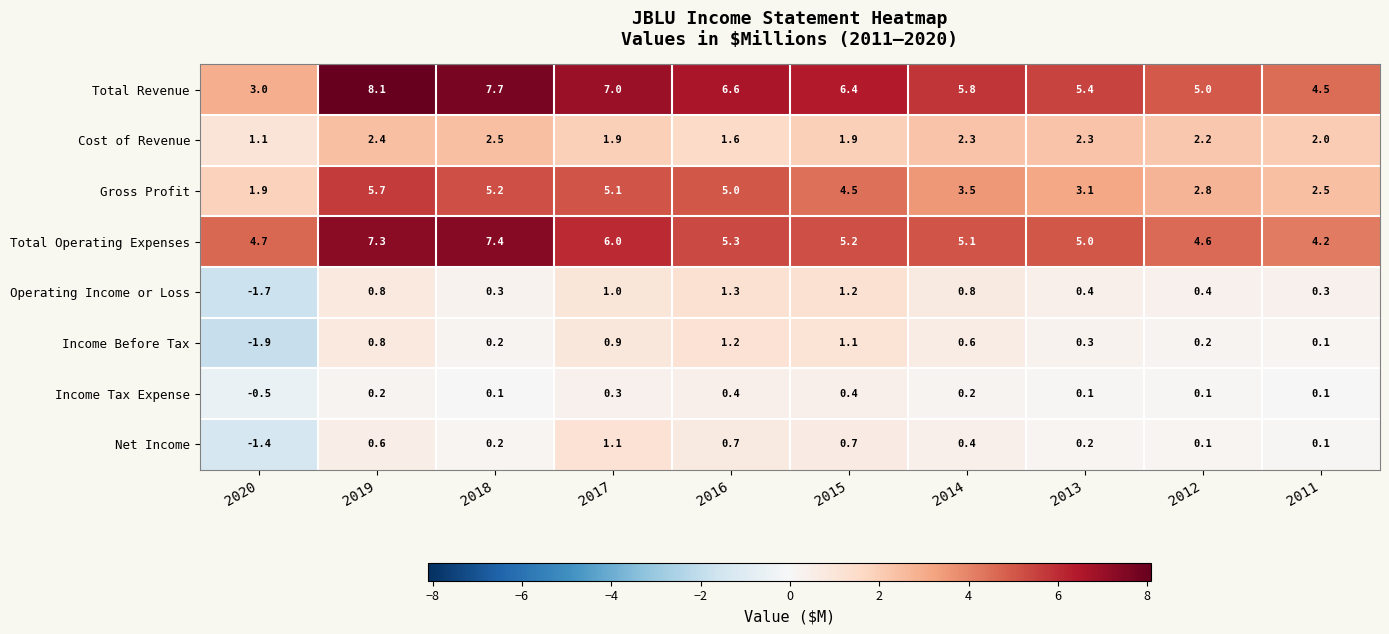

How many data points does each series have?

10